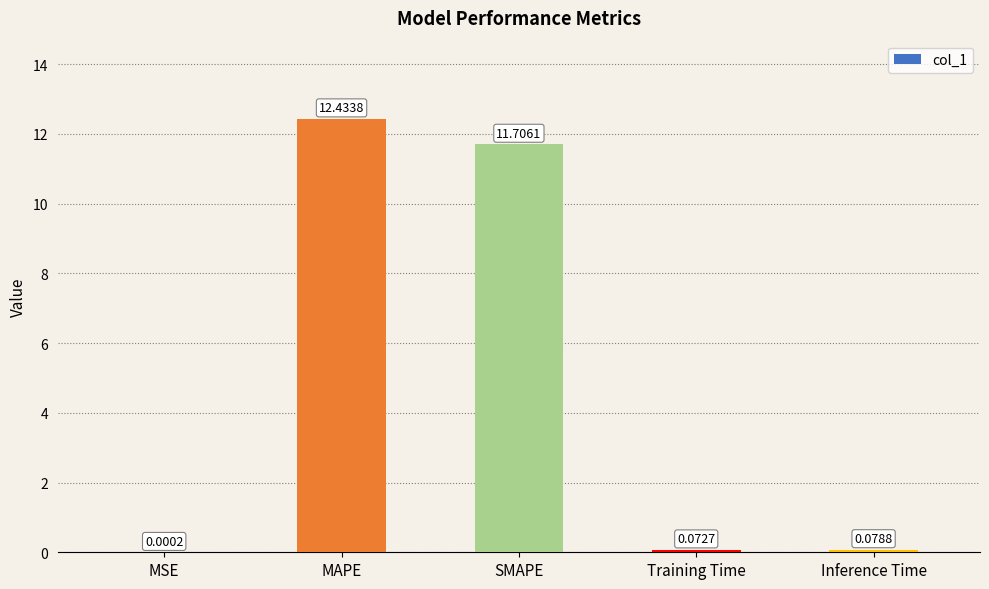

Between Training Time and MAPE, which is larger?

MAPE